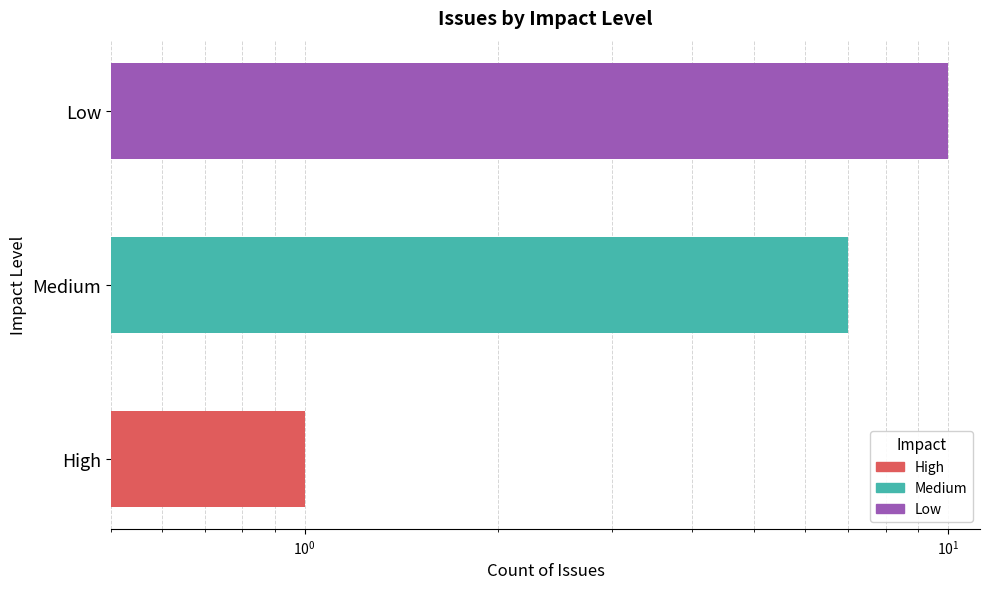

Reading left to right, extract all data points from this chart.

1	7	10